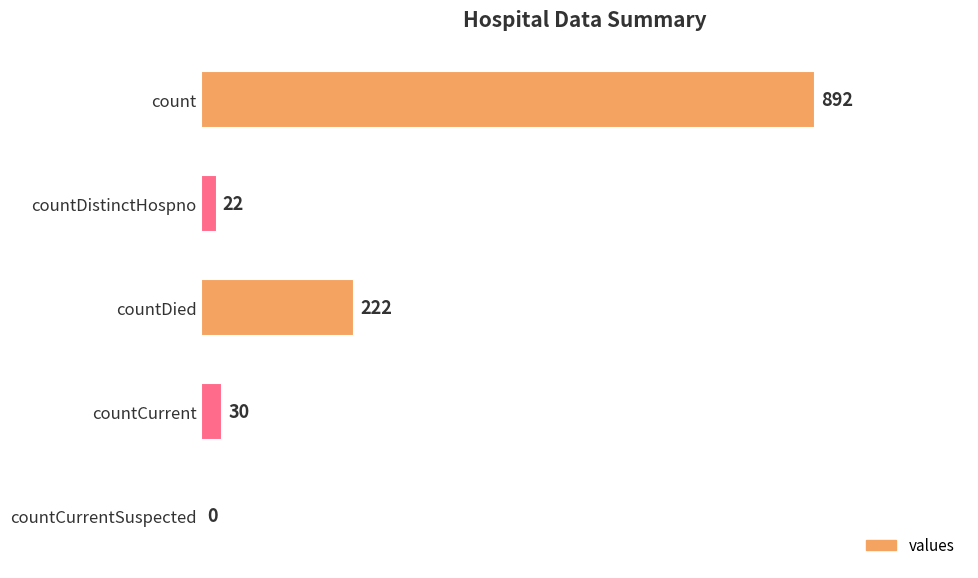

True or false: the data shows 22 at countDistinctHospno.

True